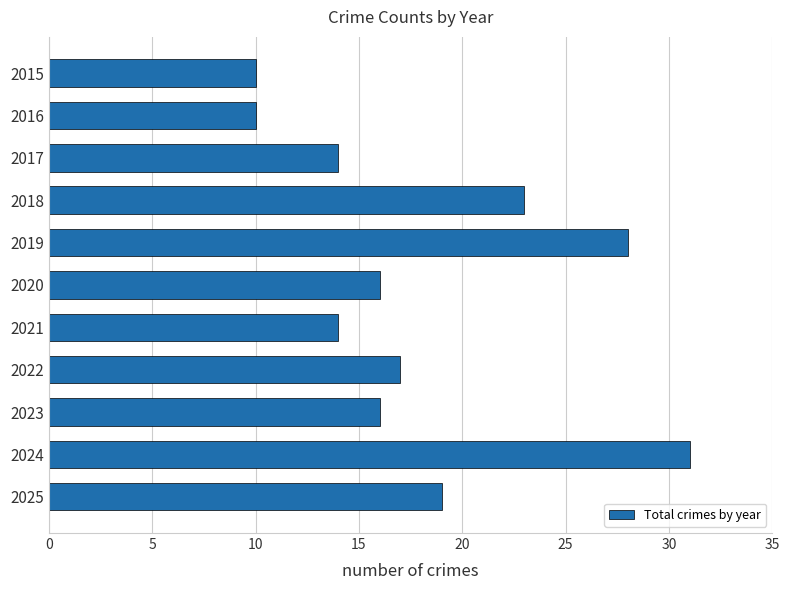

What is the greatest value displayed?

31